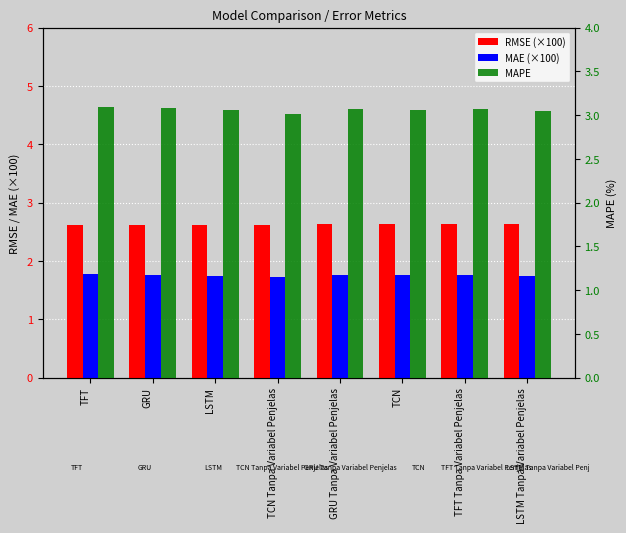

What are all the series names shown in the legend?

RMSE (×100), MAE (×100), MAPE